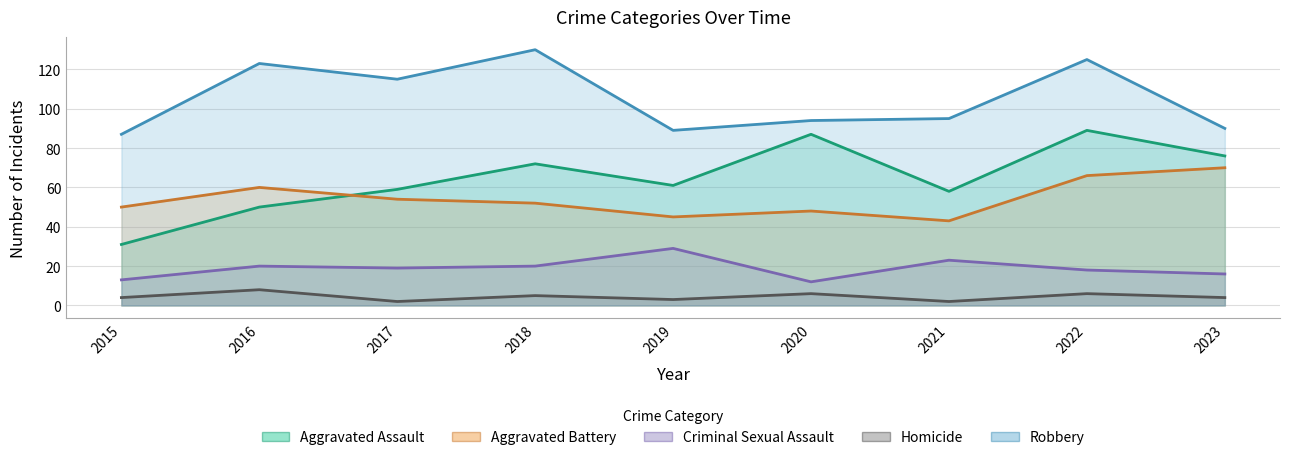

What is the difference between the maximum and second lowest values in the Aggravated Assault series?

39